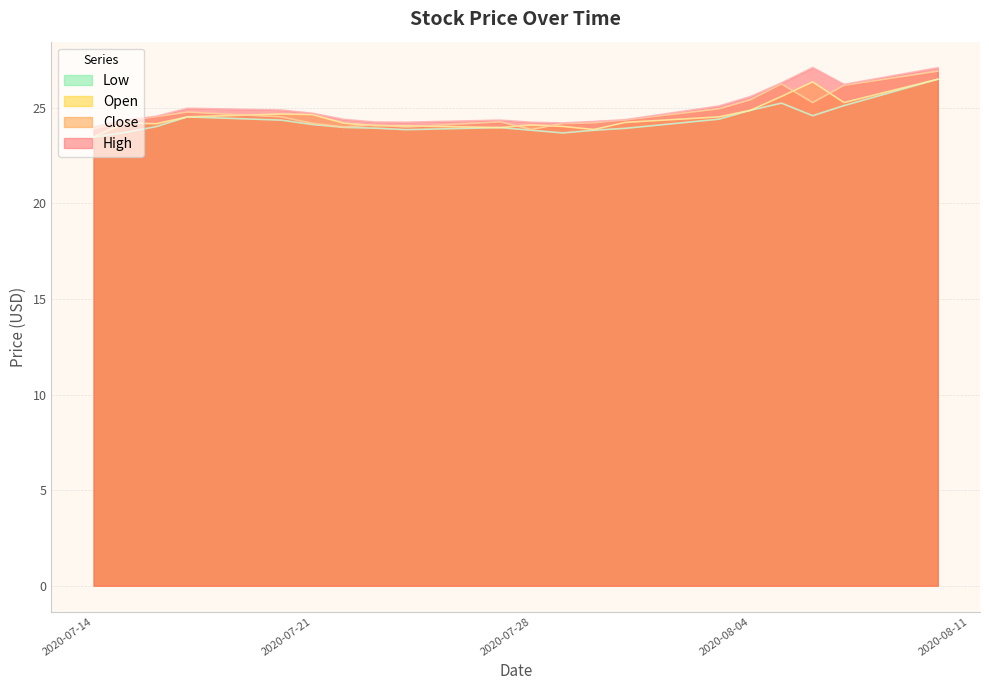

What is the value of the Low point at the 19th from the left?

25.1